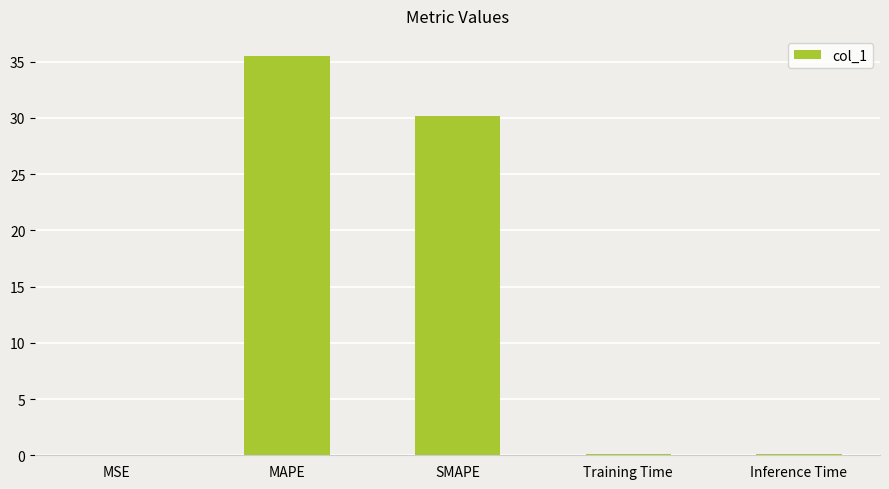

At which label is the value closest to 17?

SMAPE